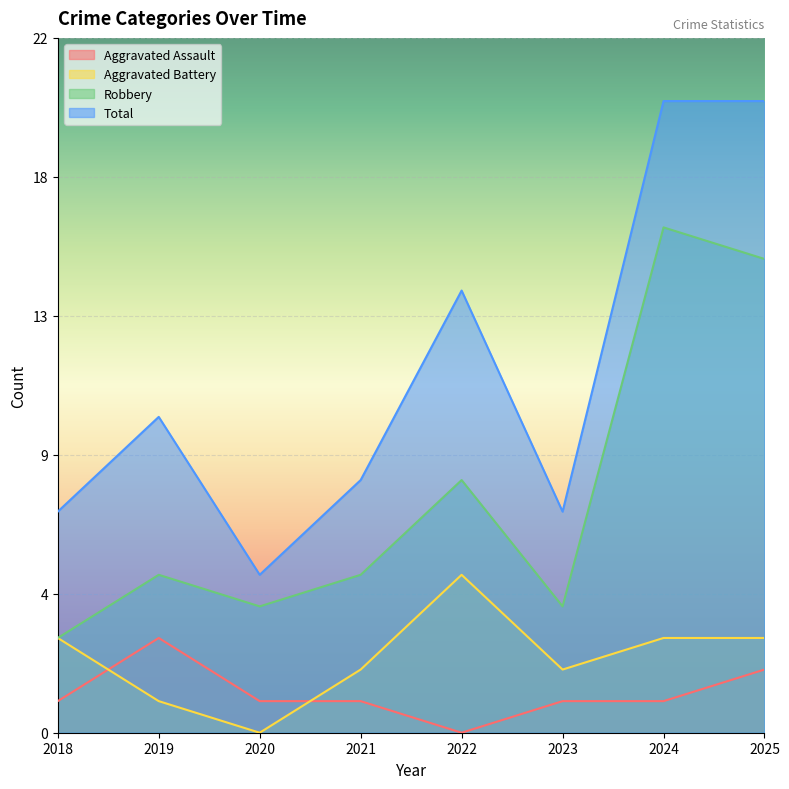

At which category does Robbery reach its first local peak?

2019